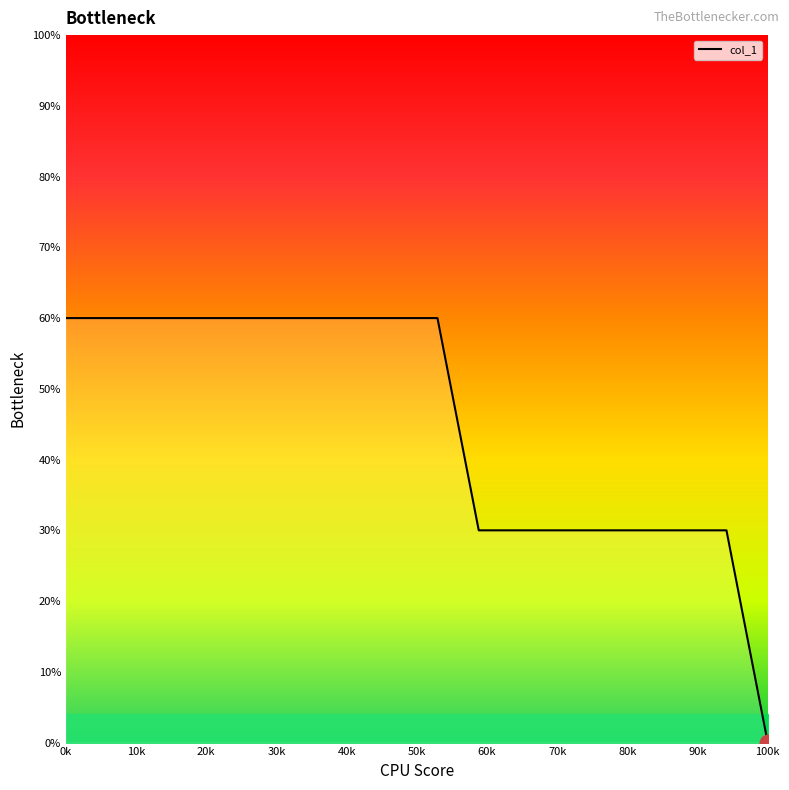

What is the greatest value displayed?

60